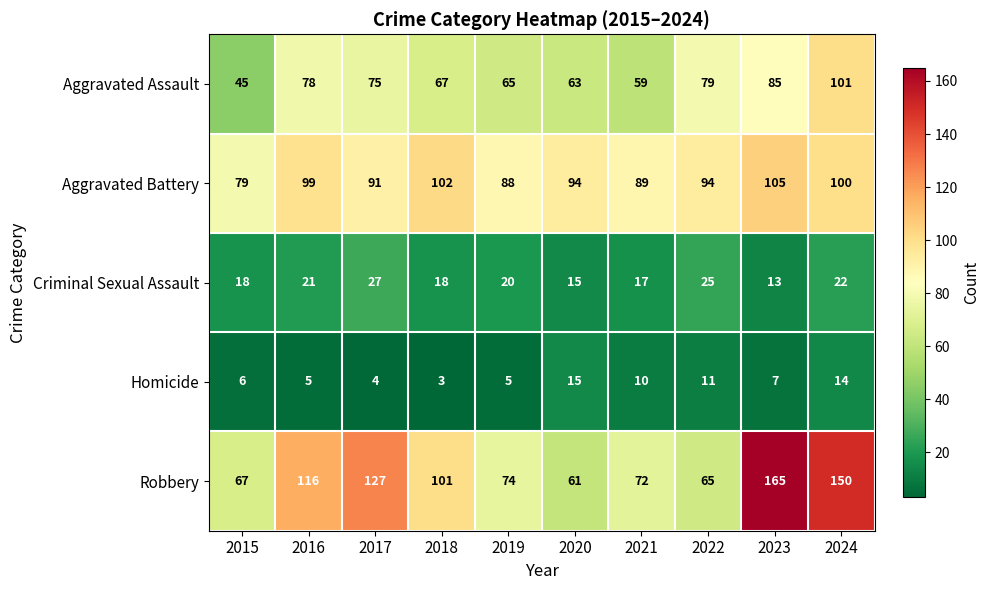

Which category has the lowest value across all series?

2018